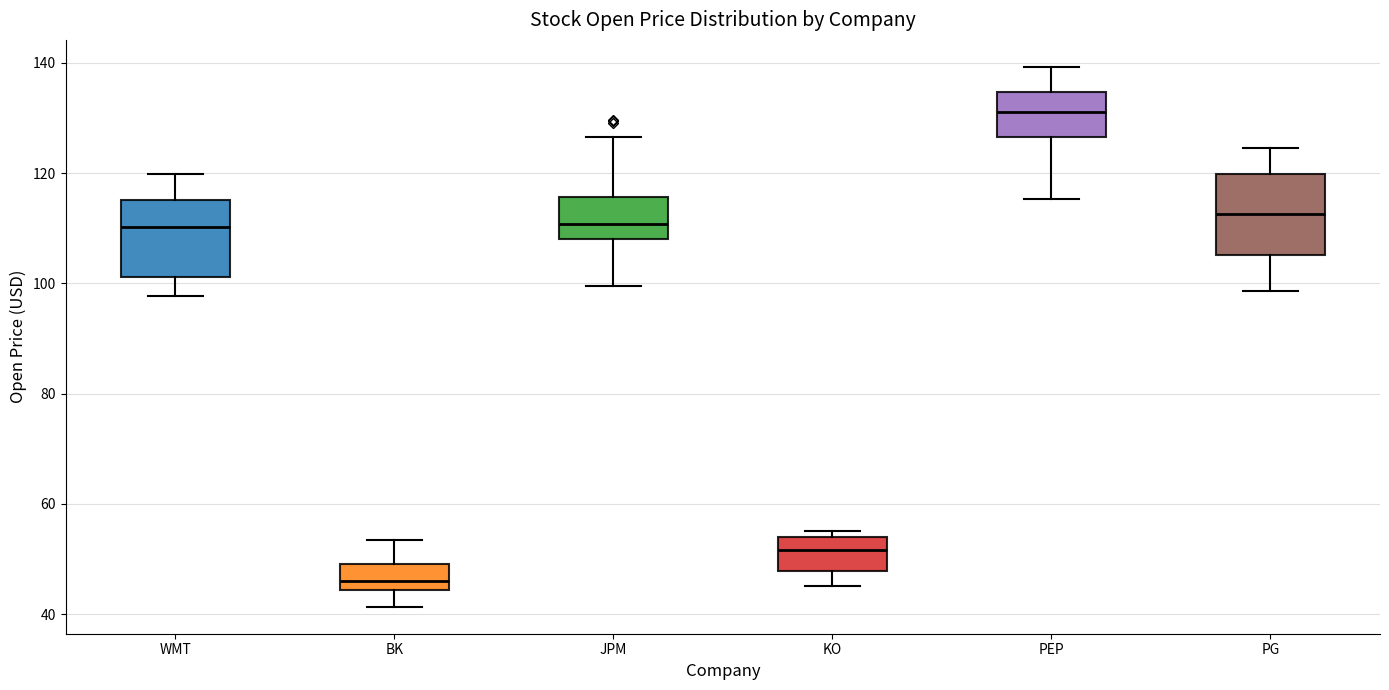

Reading left to right, read every box against the y-axis: the position of its median line, the range the box covers, and the ends of its whiskers. The values are not printed on the chart, so give them approximately, as read against the axis.

WMT: median 110, box 102 to 116, whiskers 98 to 120
BK: median 46, box 44 to 50, whiskers 42 to 54
JPM: median 110, box 108 to 116, whiskers 100 to 126
KO: median 52, box 48 to 54, whiskers 46 to 56
PEP: median 132, box 126 to 134, whiskers 116 to 140
PG: median 112, box 106 to 120, whiskers 98 to 124